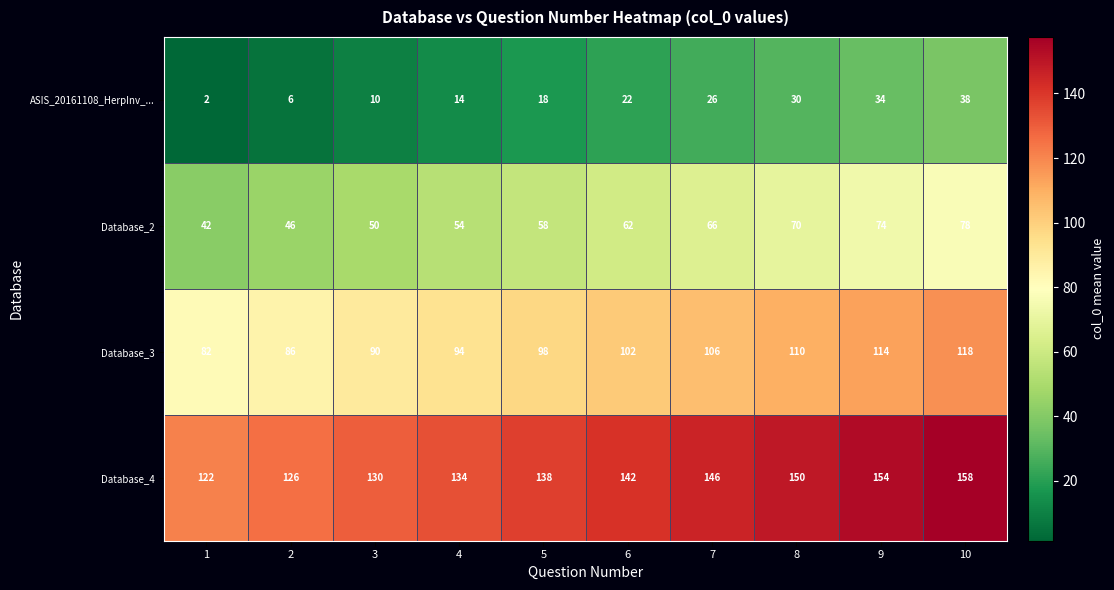

At how many categories does at least one series exceed 91?

10